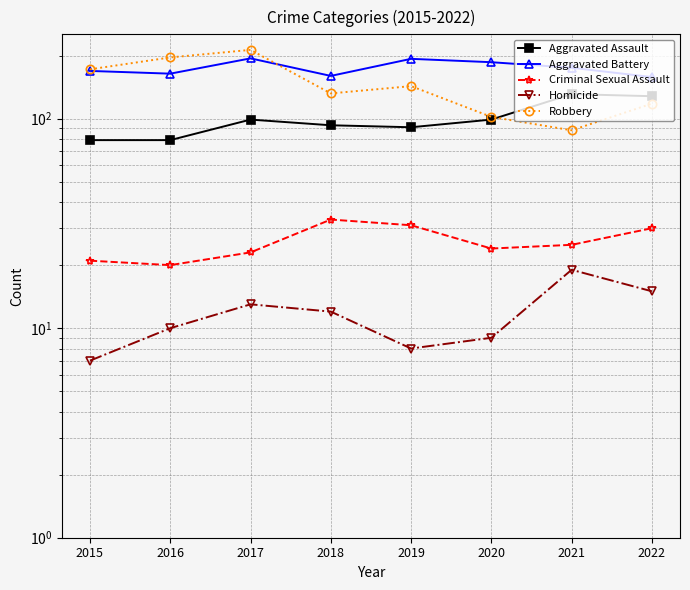

The Homicide series shows 7 at 2015. True or false?

True